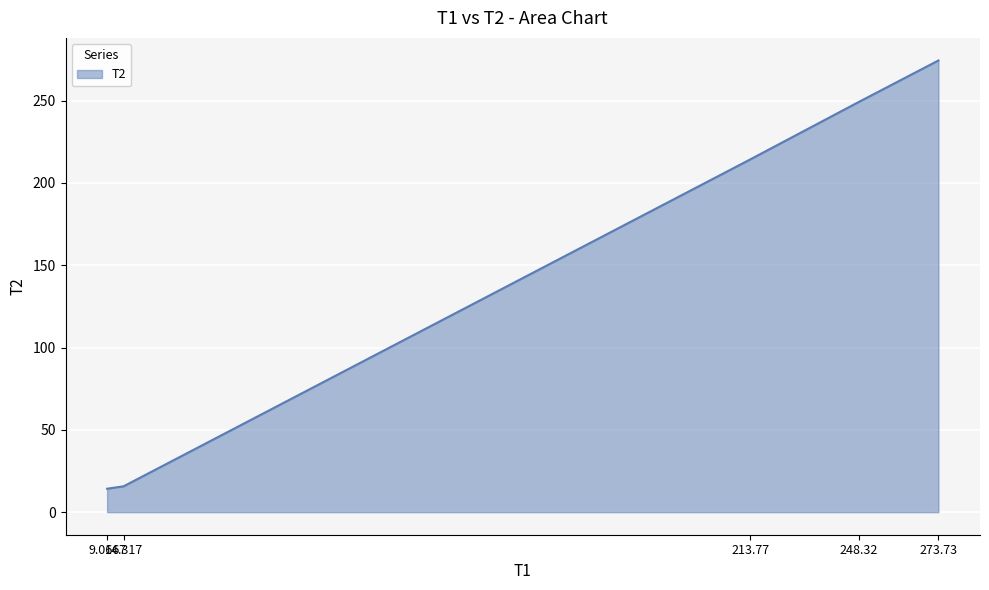

Is it true that the value at 9.0667 is 14.2?

True